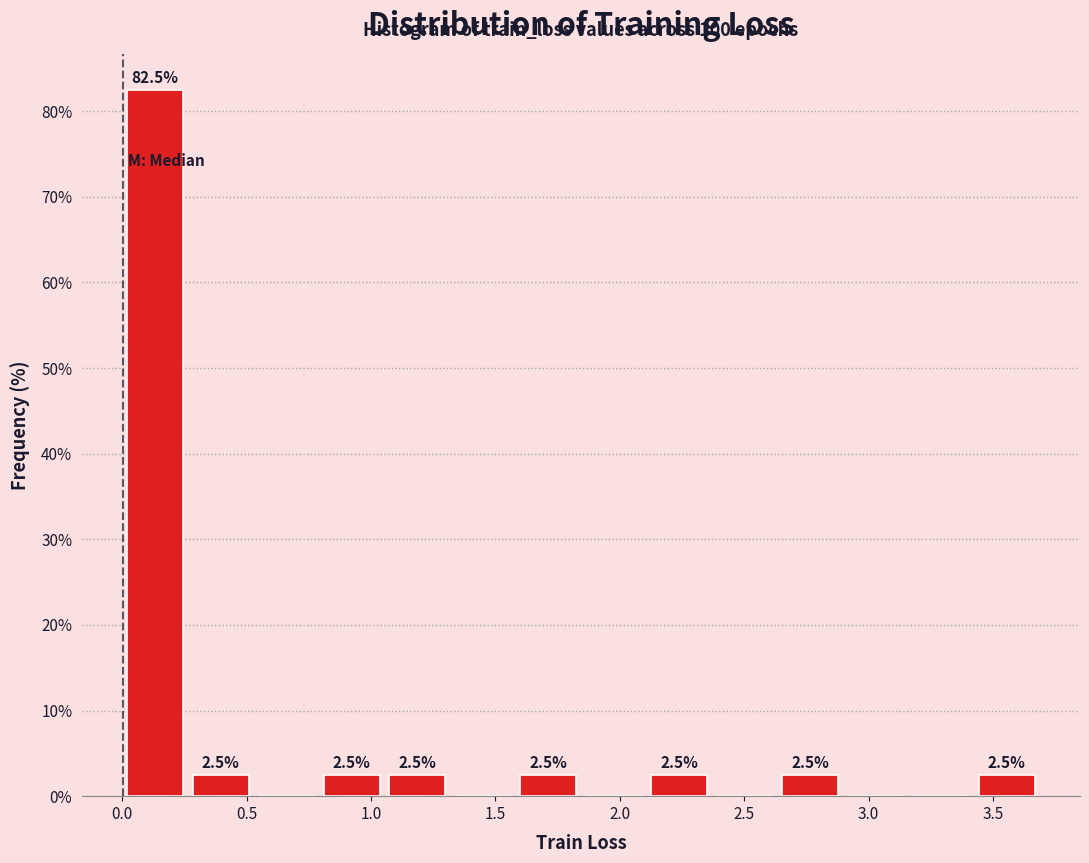

Which range on the x-axis has the tallest bar?

0.00 to 0.25